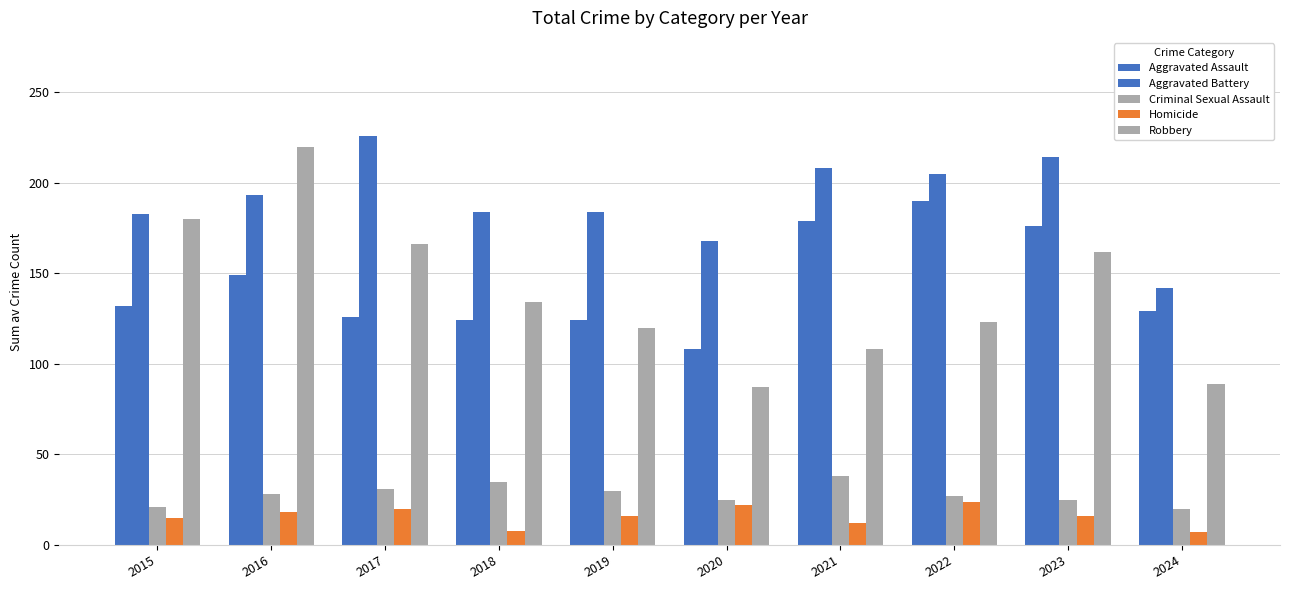

How many series are shown in this chart?

5